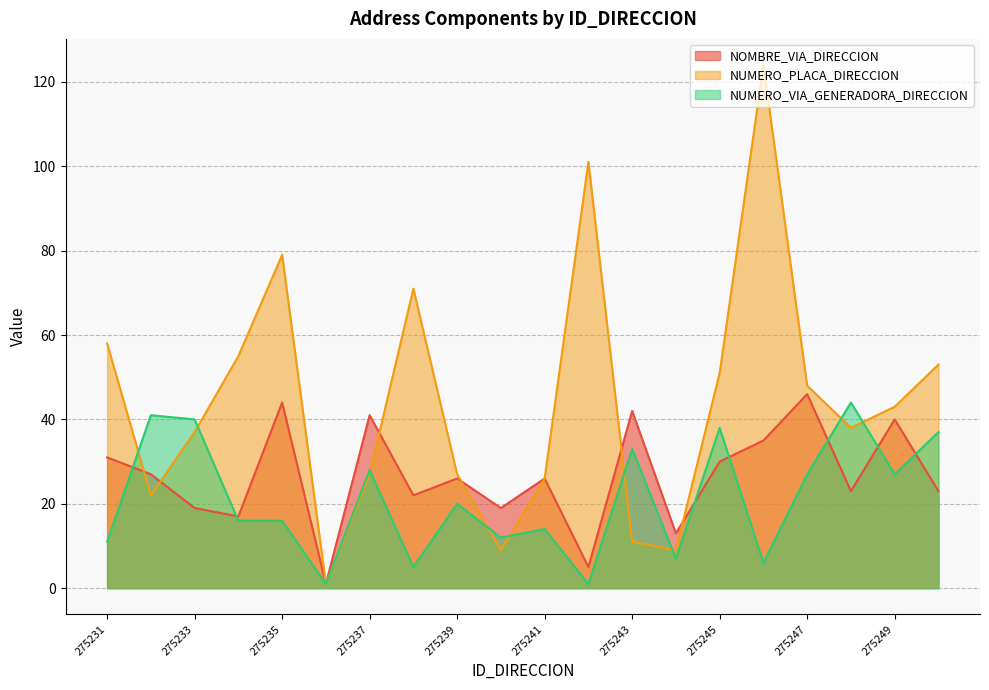

True or false: NUMERO_VIA_GENERADORA_DIRECCION has more than 2 interior local peaks.

True